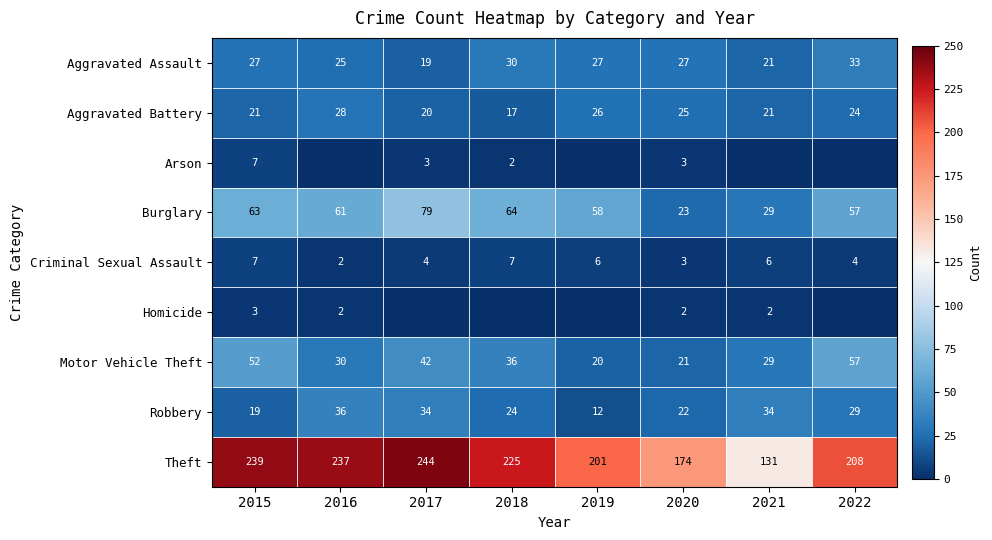

How many values in the Theft series are below 225?

4